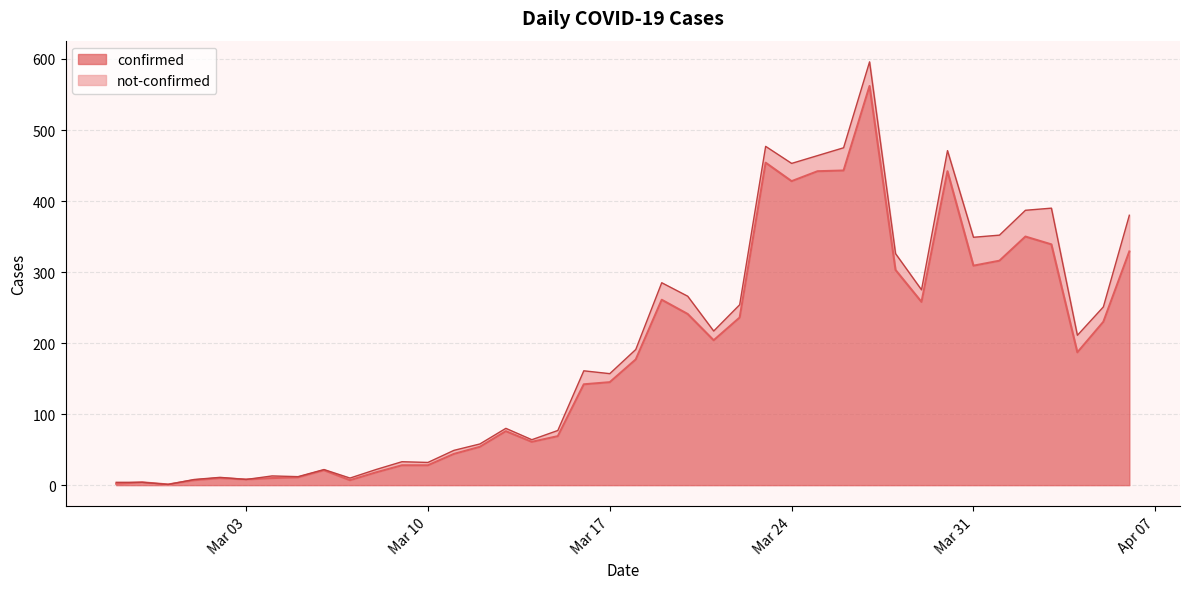

Reading left to right, what are all the values shown in this chart?

2	4	1	7	10	8	10	11	21	7	18	28	28	44	54	76	61	69	142	145	177	261	241	204	236	454	428	442	443	562	303	258	442	309	316	350	339	187	230	329